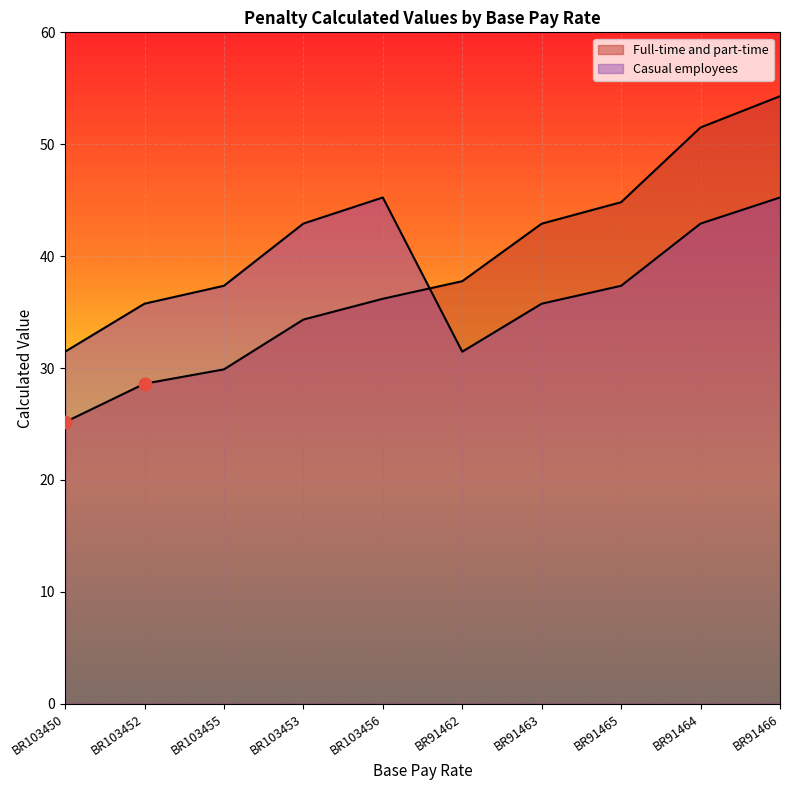

Which series contains the highest Y value?

Full-time and part-time